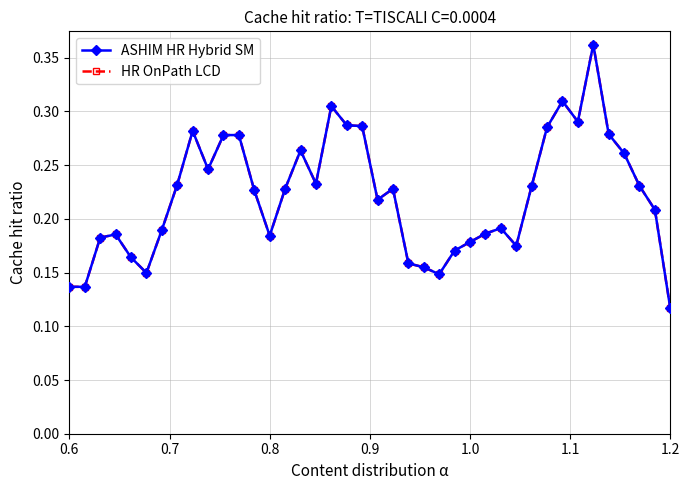

What is the value of the ASHIM HR Hybrid SM point at the 28th from the left?

0.2